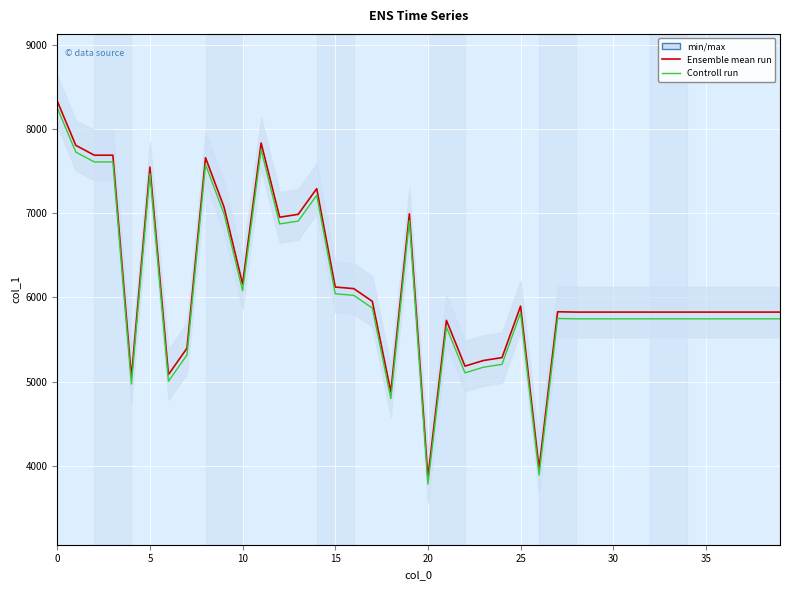

What is the greatest value displayed?

8333